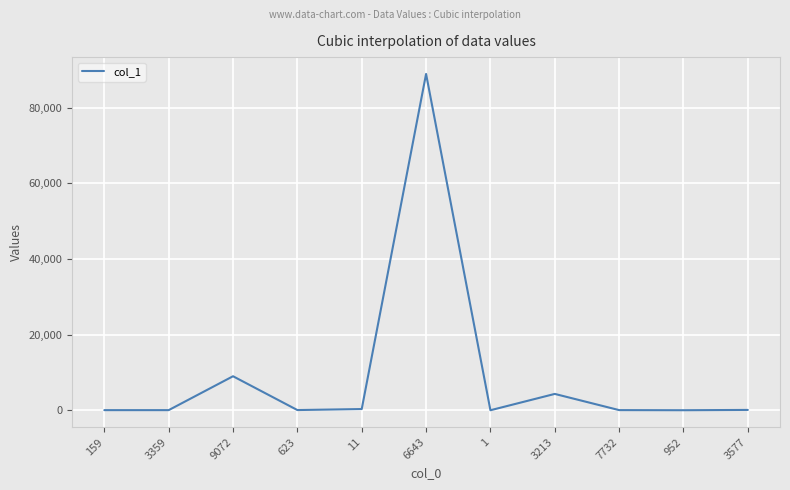

Which has a higher value, 3213 or 623?

3213